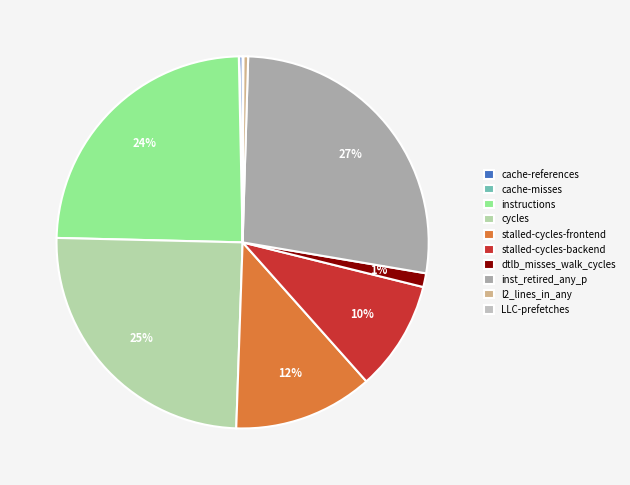

What percentage is NOT represented by instructions?

75.7%